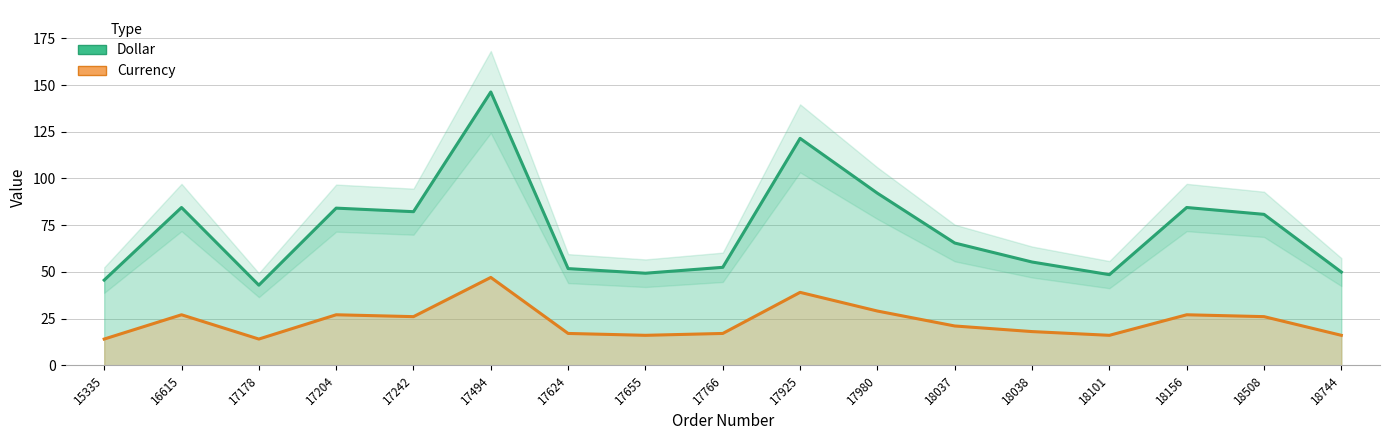

Which series changed the most between 17204 and 17980?

Dollar